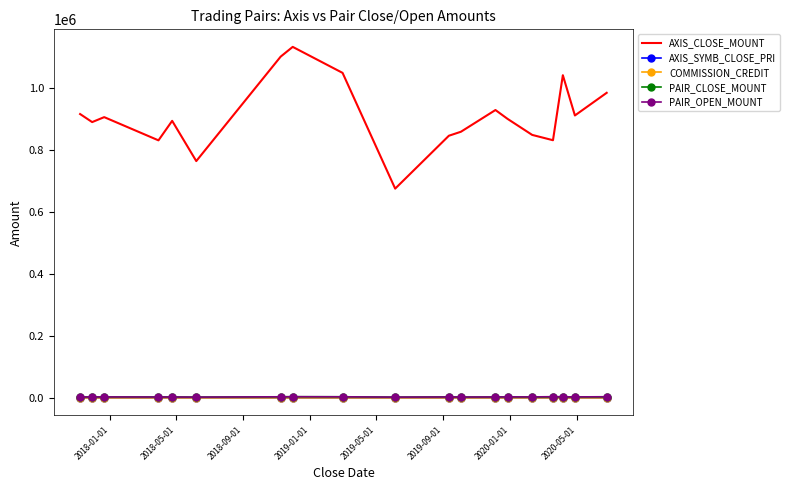

Which series has the largest range (max minus min)?

AXIS_CLOSE_MOUNT